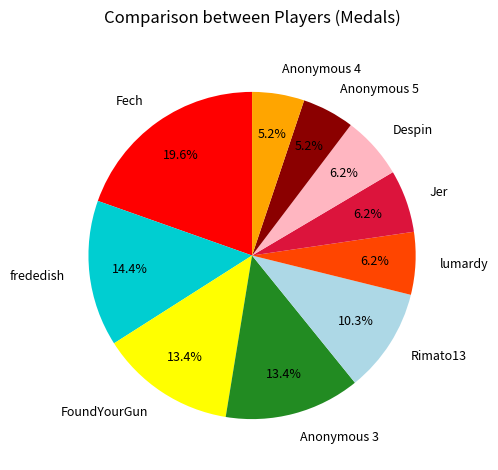

Approximately how many times larger is the value at Fech compared to Despin?

3.2